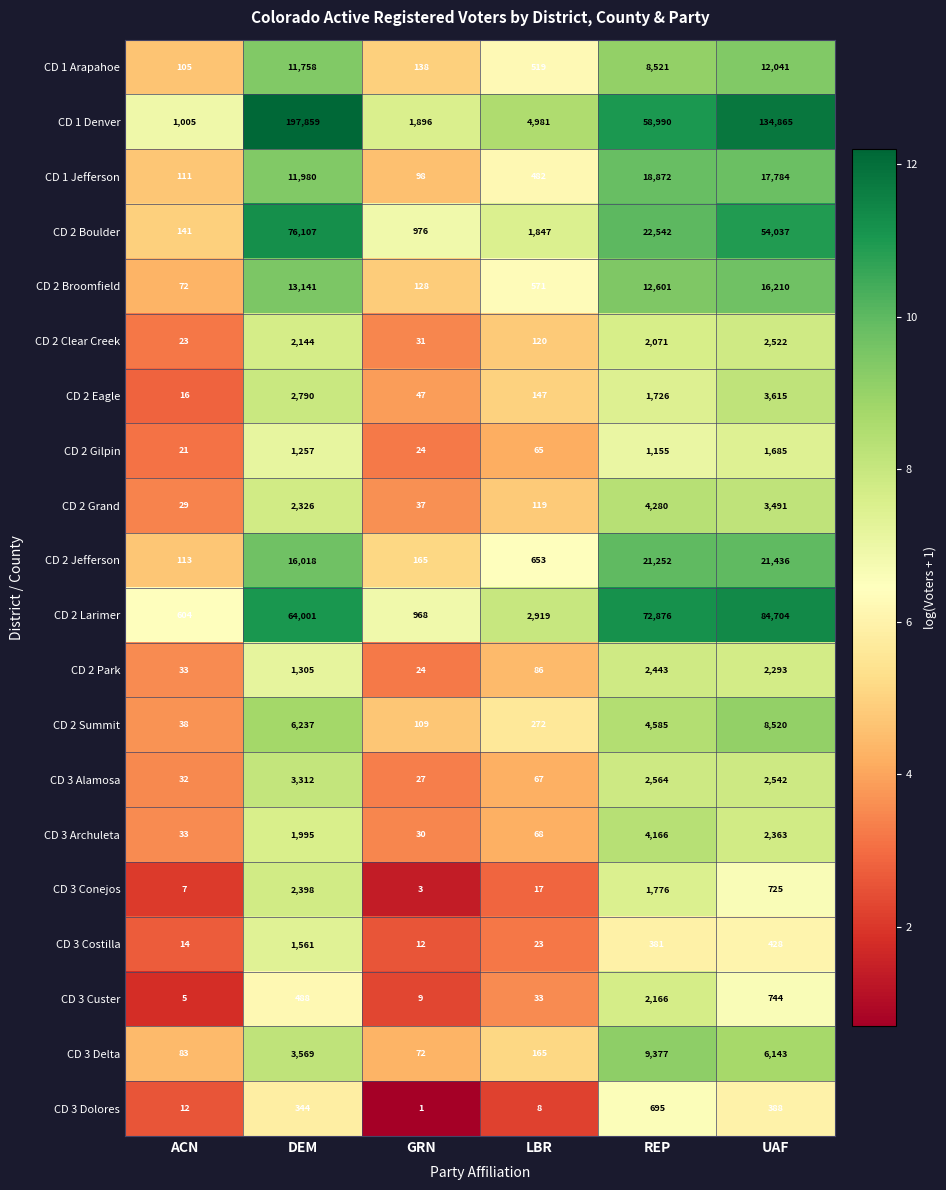

What is the sum of the CD 2 Eagle values at DEM and REP?

4516